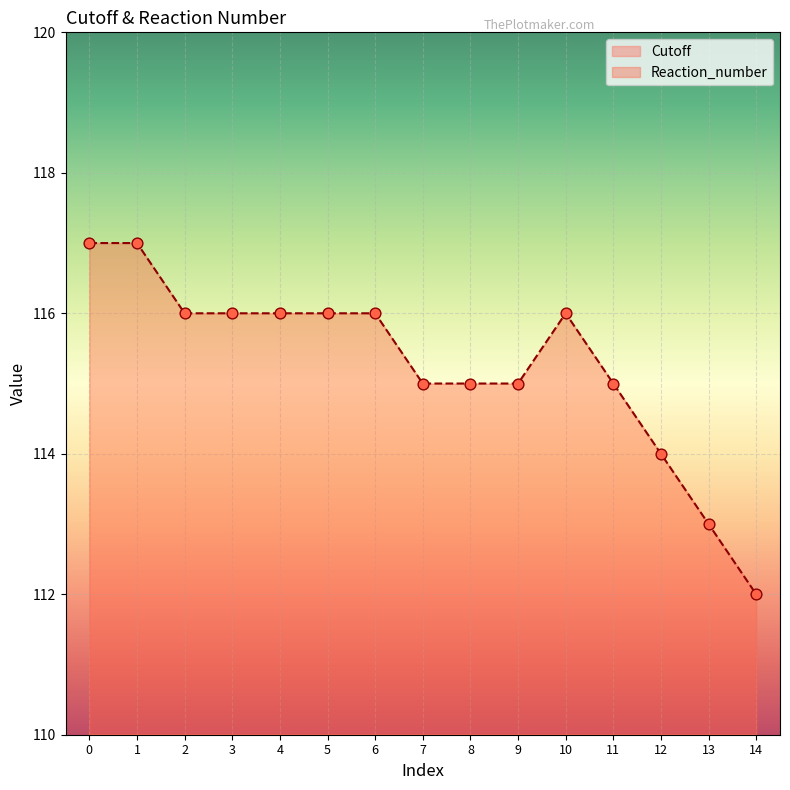

Which series has the largest total across all categories?

Reaction_number